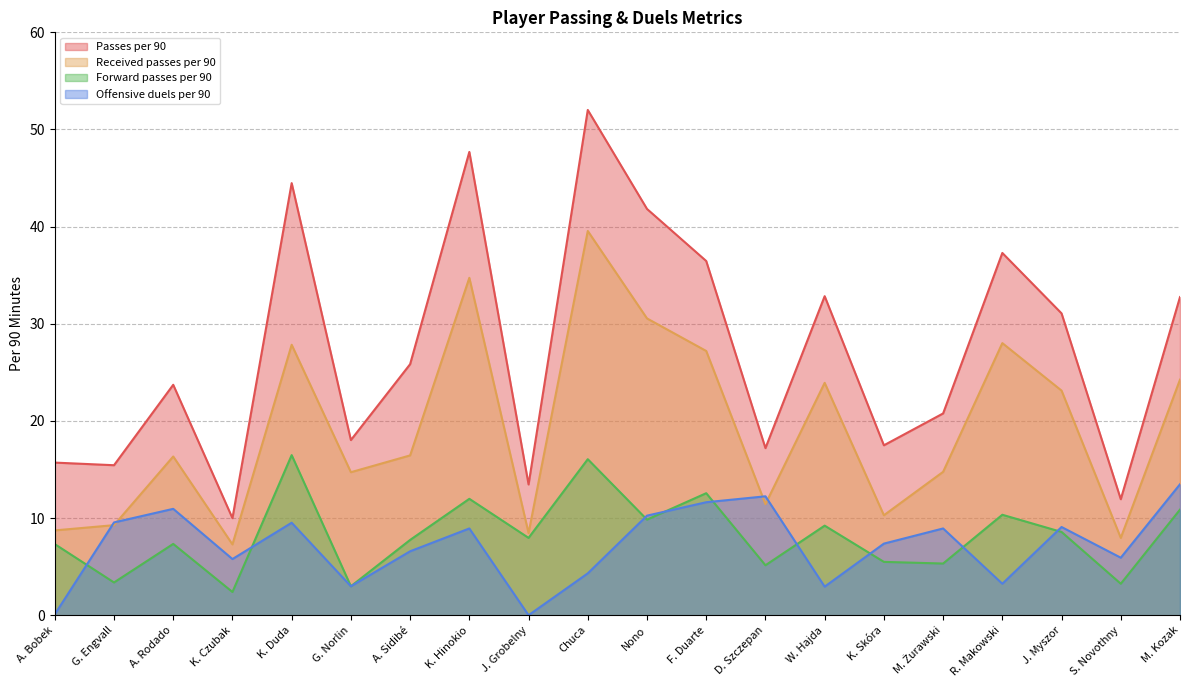

True or false: Passes per 90 and Offensive duels per 90 intersect in this chart.

False